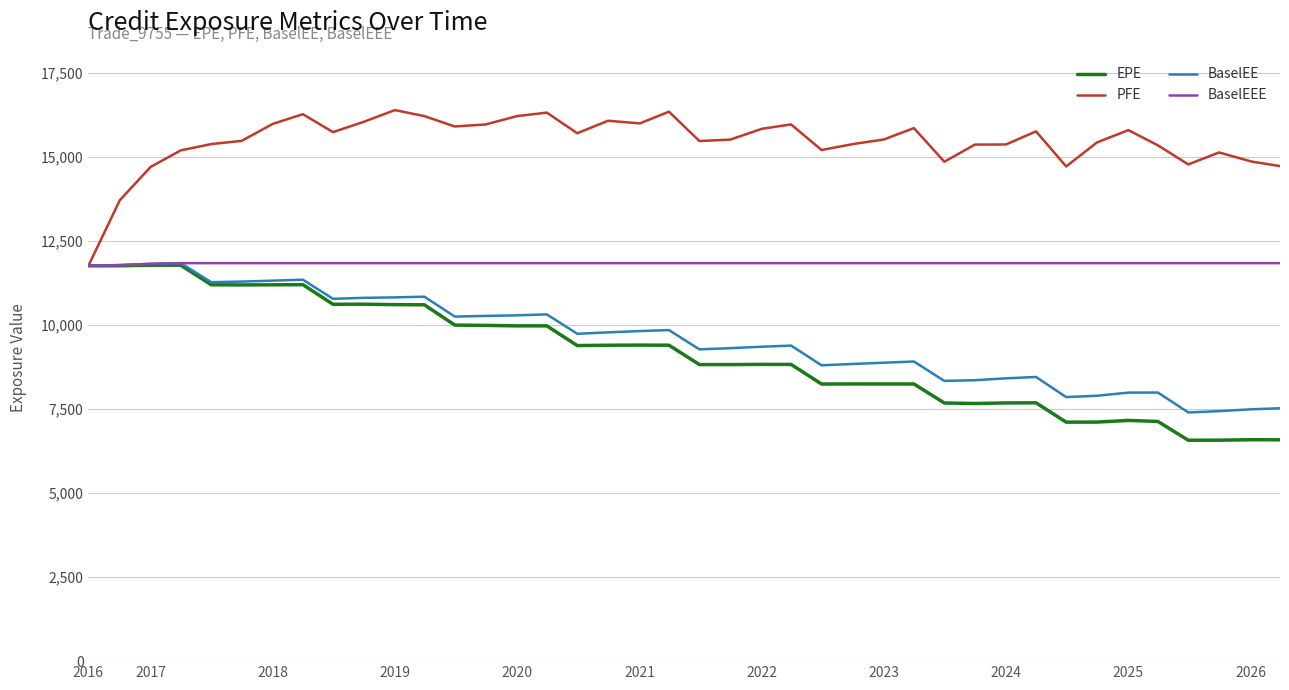

What are all the series names shown in the legend?

EPE, PFE, BaselEE, BaselEEE